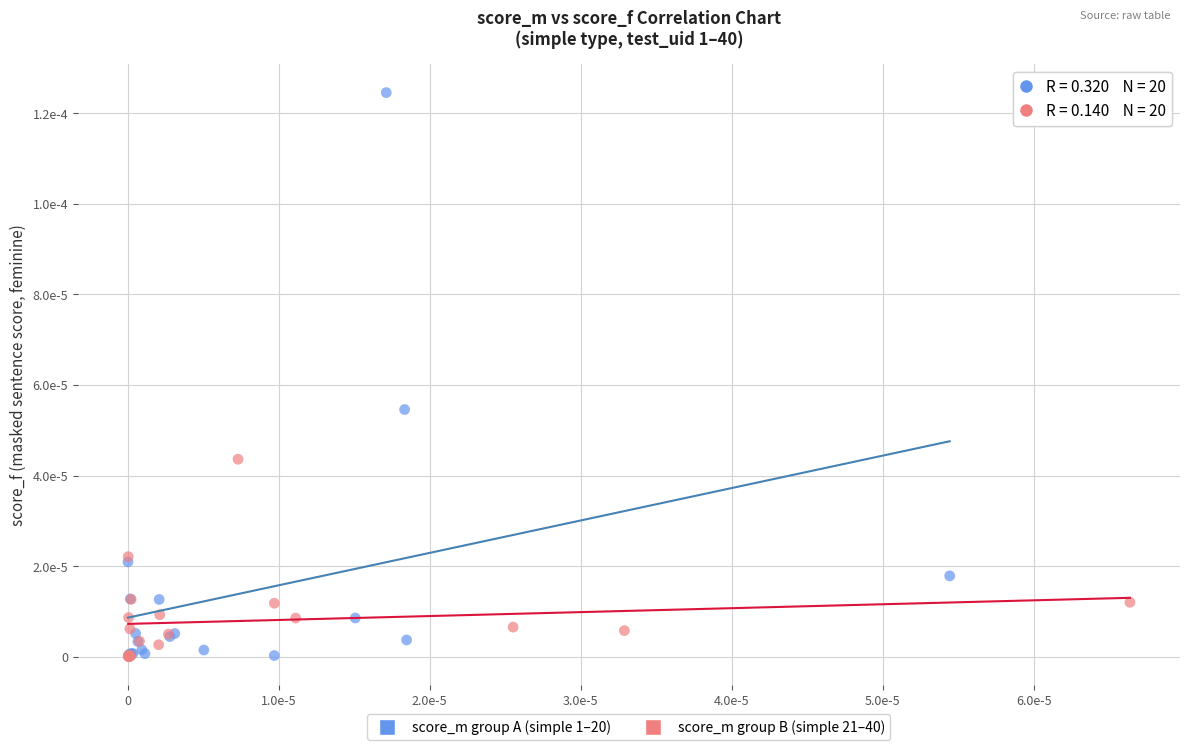

What are all the series names shown in the legend?

score_m group A (simple 1–20), score_m group B (simple 21–40)